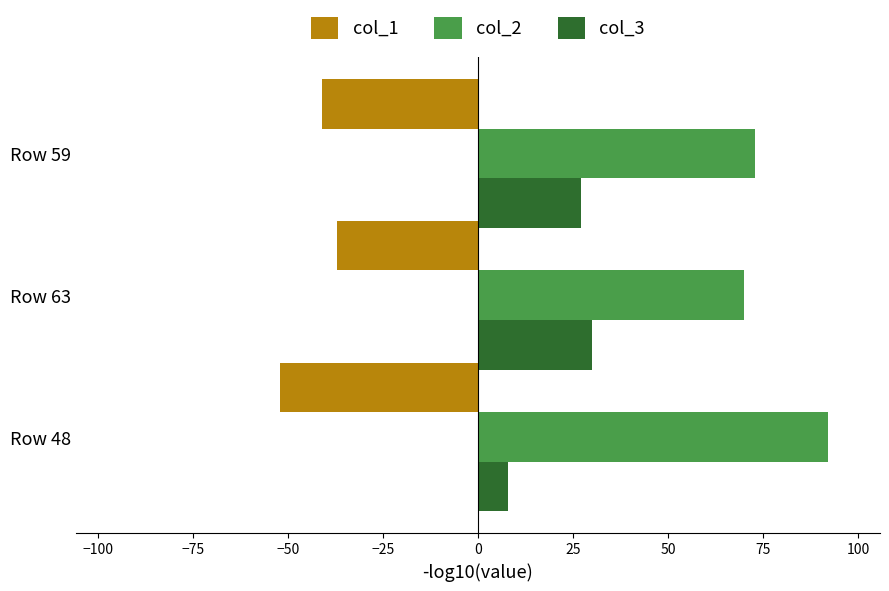

Which series has the largest total across all categories?

col_2